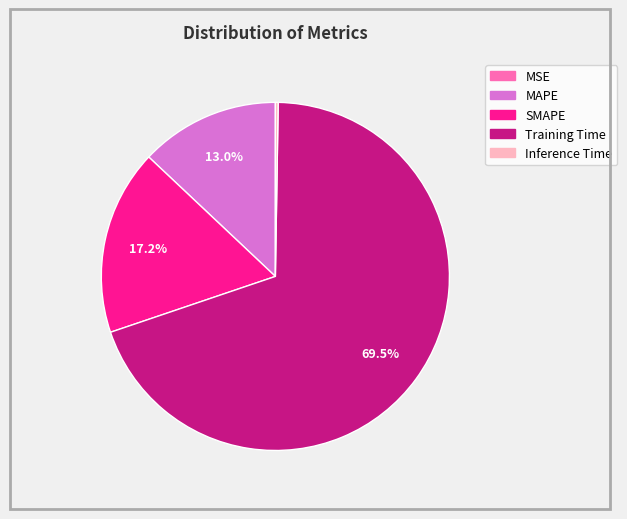

What percentage is NOT represented by Training Time?

30.5%